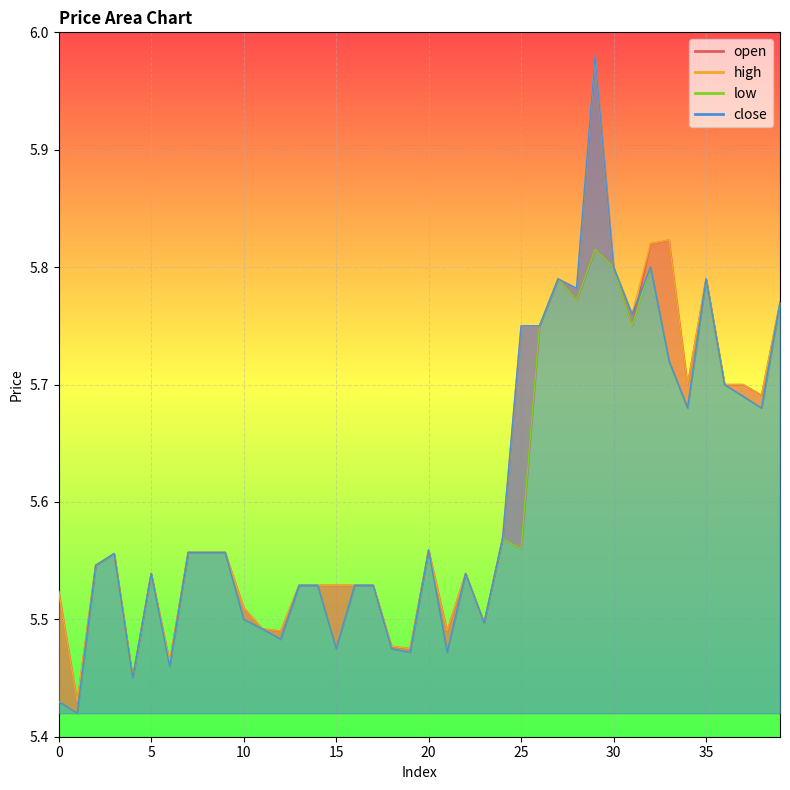

True or false: close and low cross at least once.

False